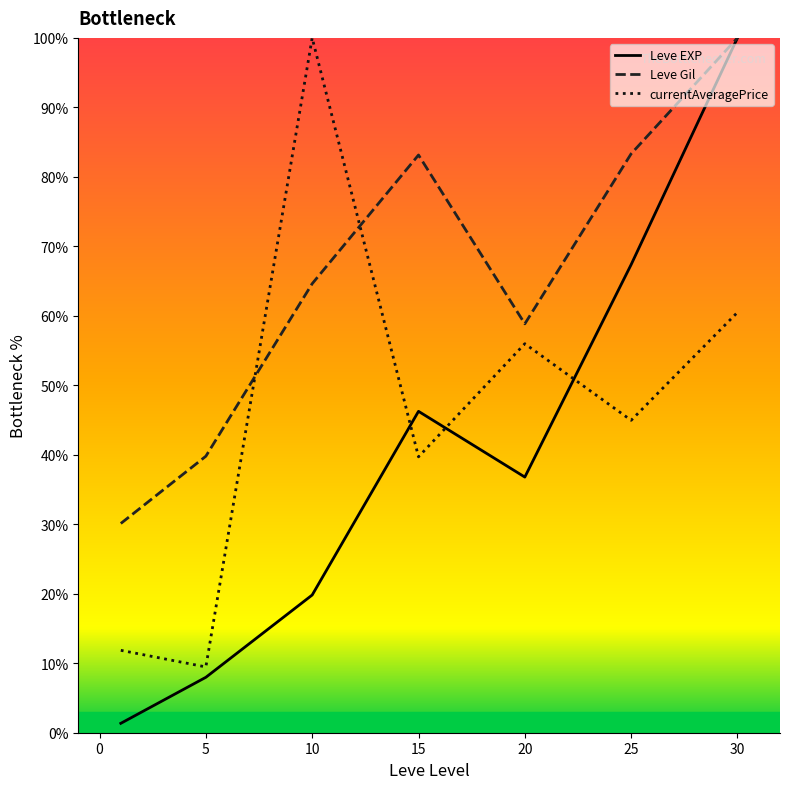

How many times do Leve Gil and currentAveragePrice cross each other?

2